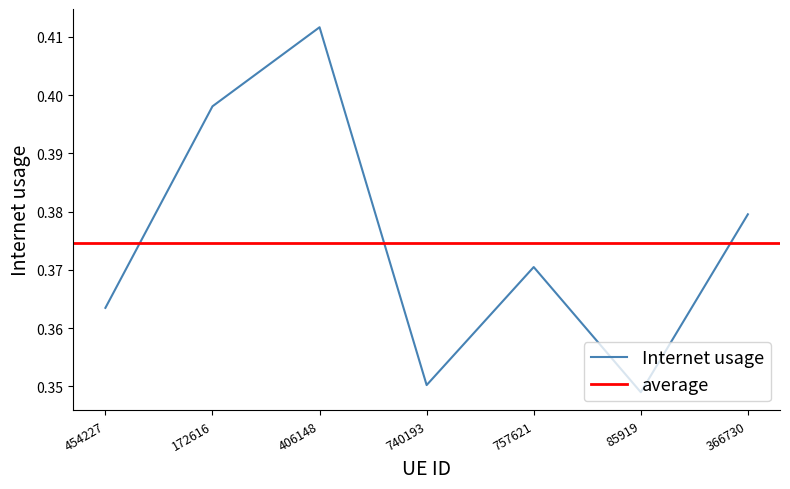

Rank the categories by value from lowest to highest.

85919, 740193, 454227, 757621, 366730, 172616, 406148